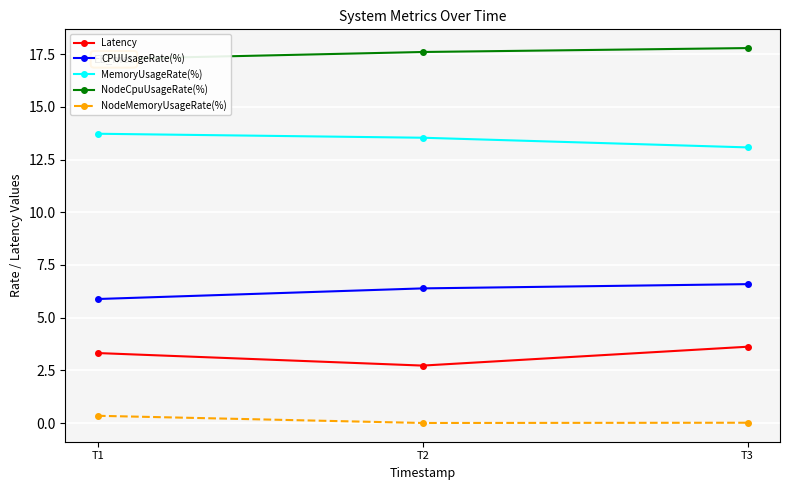

At how many categories does at least one series exceed 12?

3